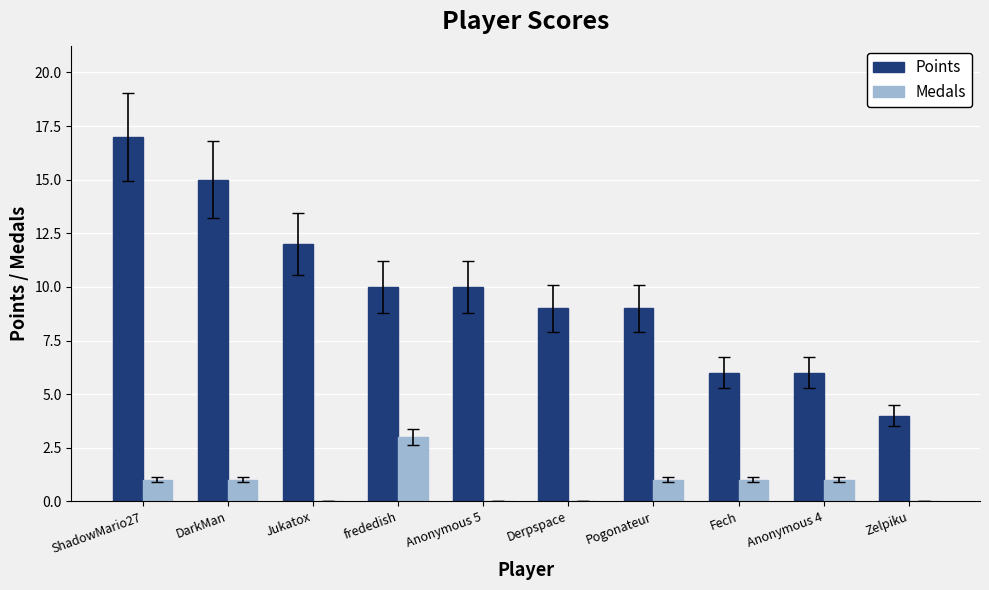

What is the spread (max minus min) of values at Fech?

5